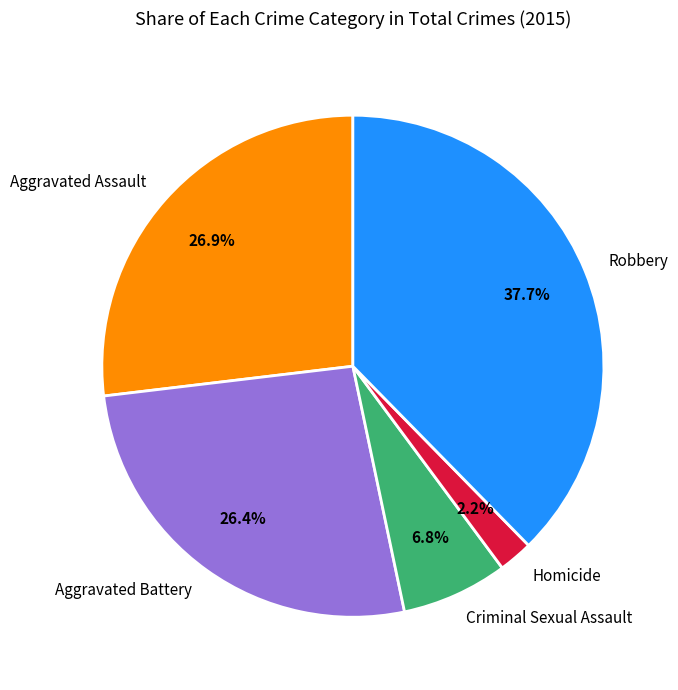

What is the ratio of the value at Aggravated Assault to the value at Homicide?

12.2